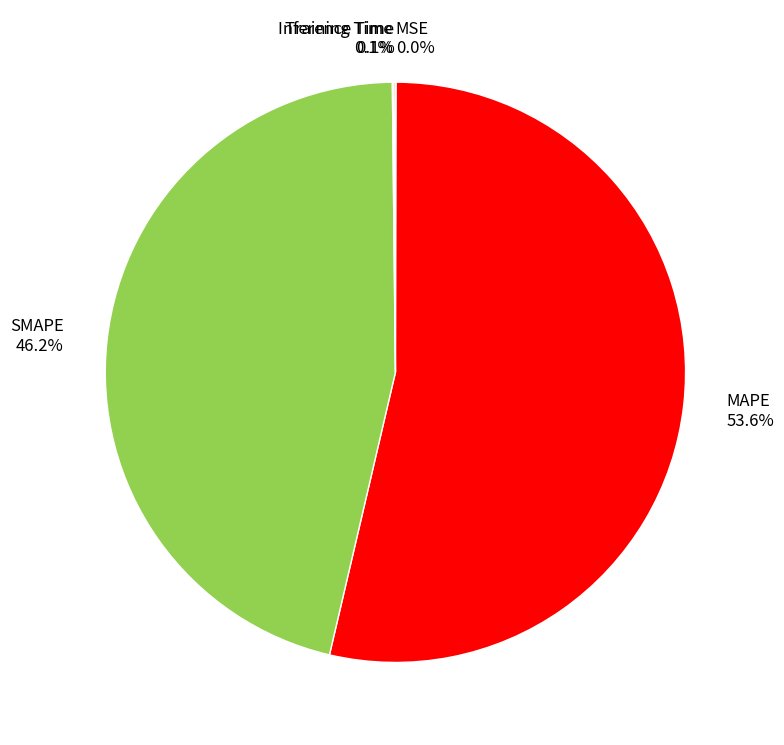

Which slice is the largest?

MAPE